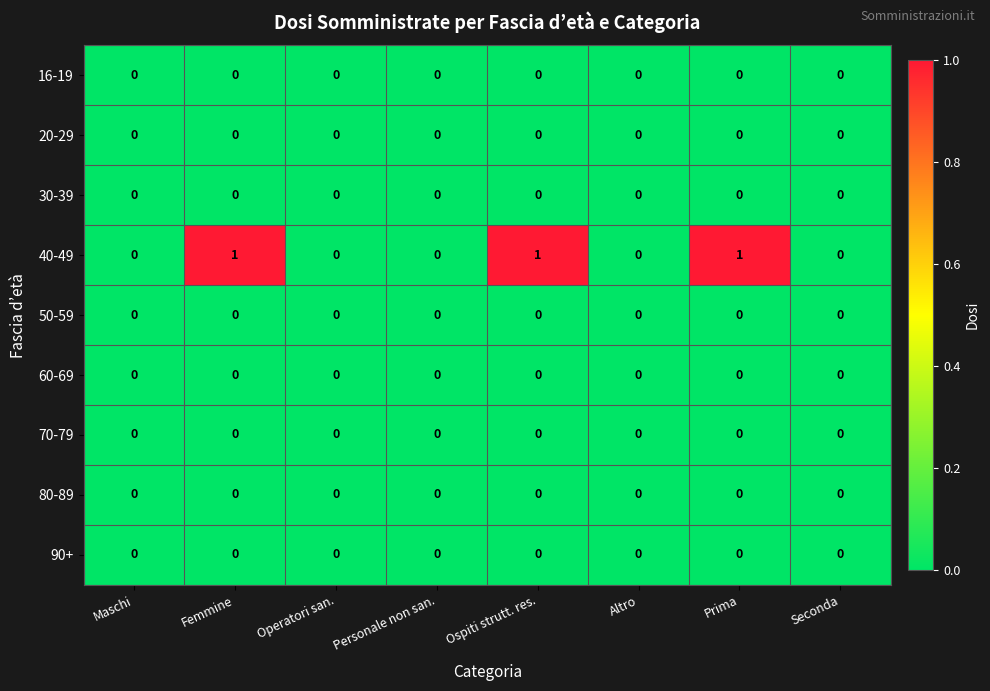

Is it true that 40-49 equals -1 at Personale non san.?

False